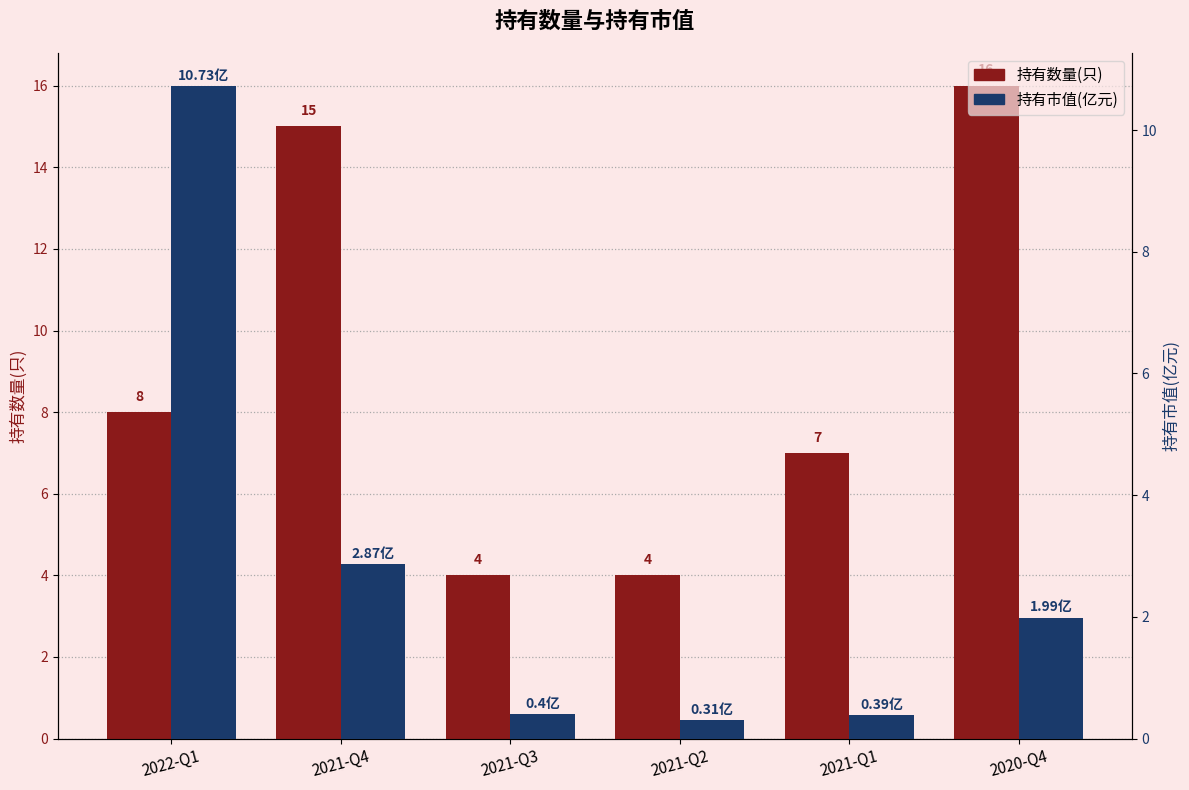

Reading left to right, list all the values displayed in this chart.

持有数量(只): 2022-Q1=8.0	2021-Q4=15.0	2021-Q3=4.0	2021-Q2=4.0	2021-Q1=7.0	2020-Q4=16.0
持有市值(亿元): 2022-Q1=10.7	2021-Q4=2.9	2021-Q3=0.4	2021-Q2=0.3	2021-Q1=0.4	2020-Q4=2.0